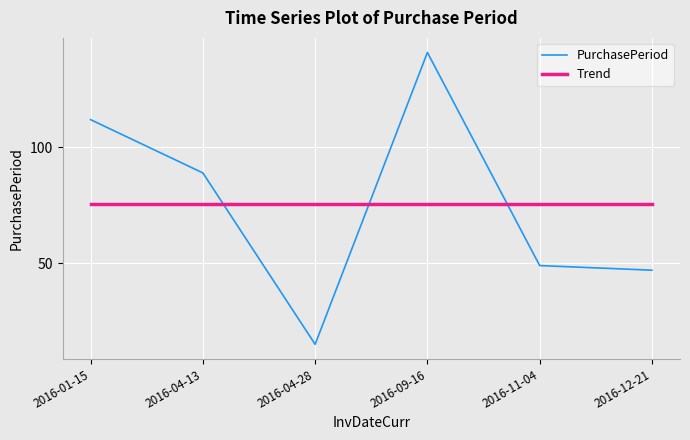

True or false: Trend has a value of 129.6 at 2016-09-16.

False